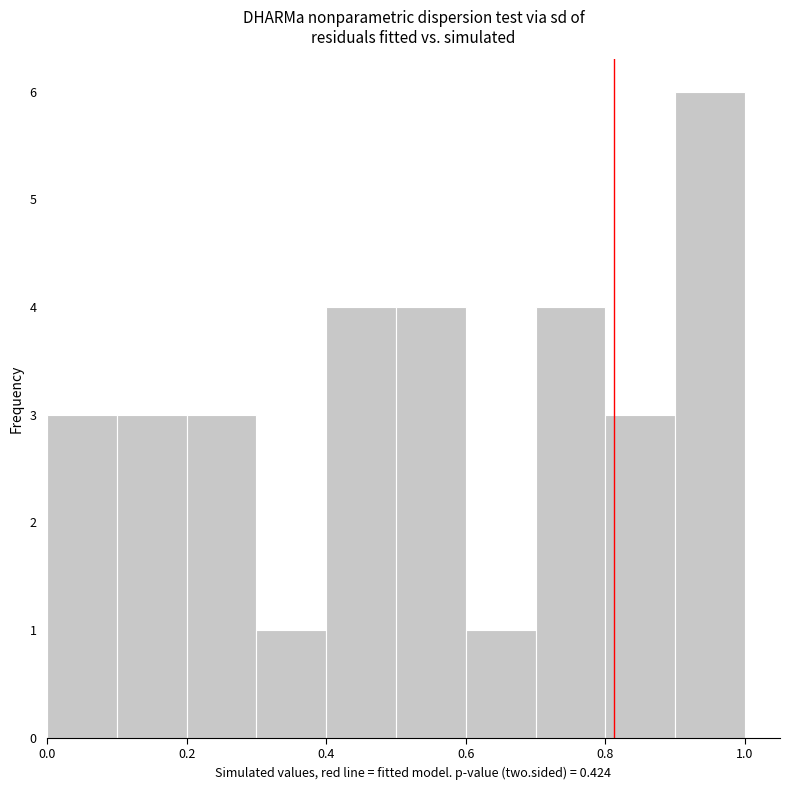

Which range on the x-axis has the tallest bar?

0.9 to 1.0